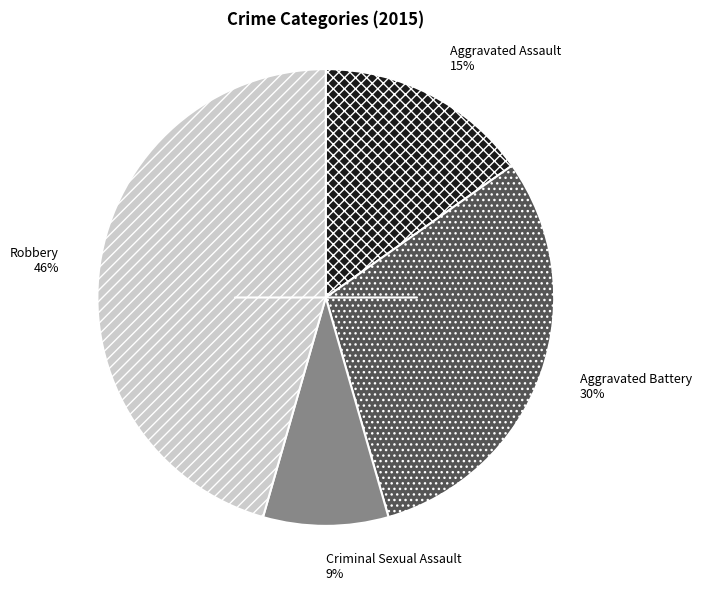

How many segments does this pie chart have?

4